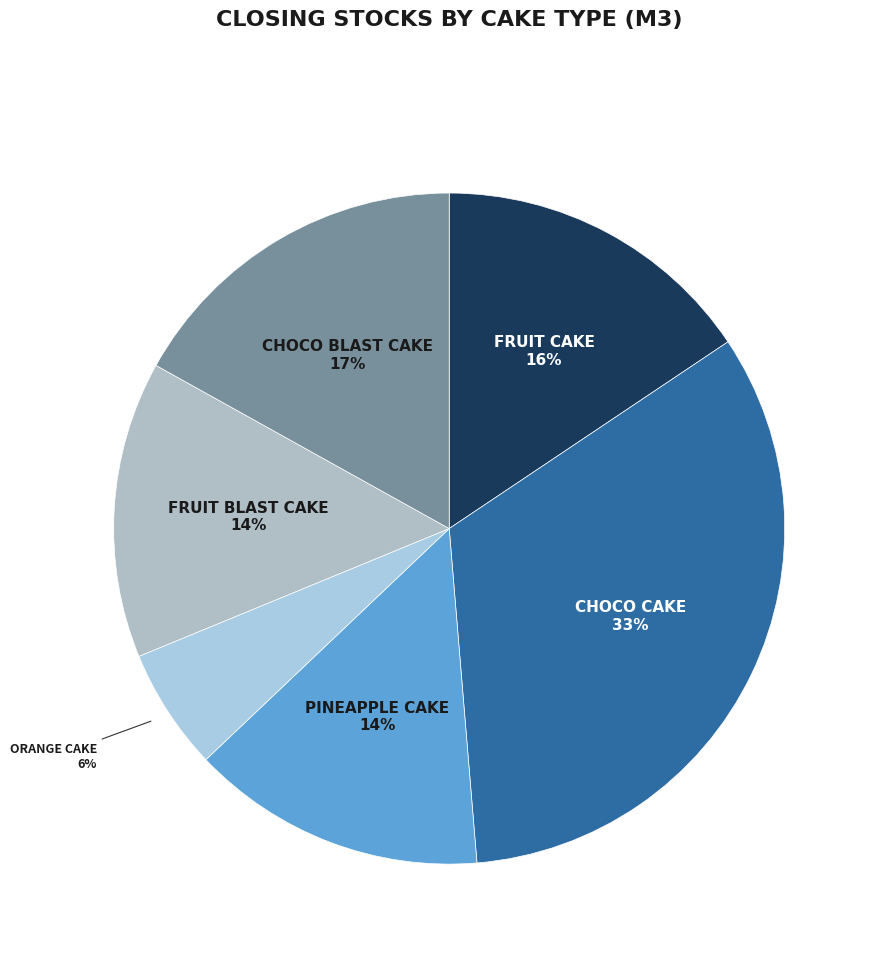

How many slices are in this pie chart?

6